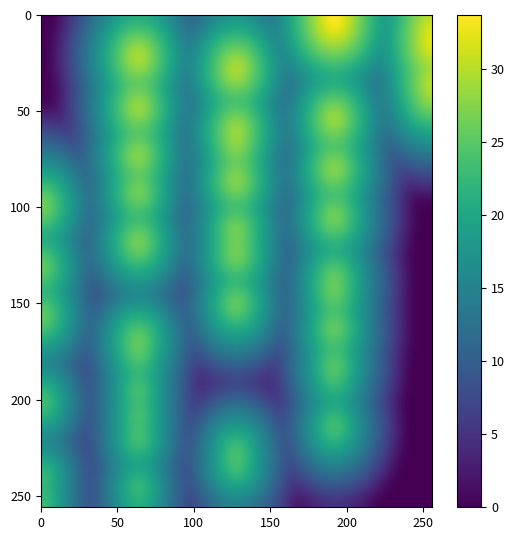

At which category does the chart reach its peak across all series?

4